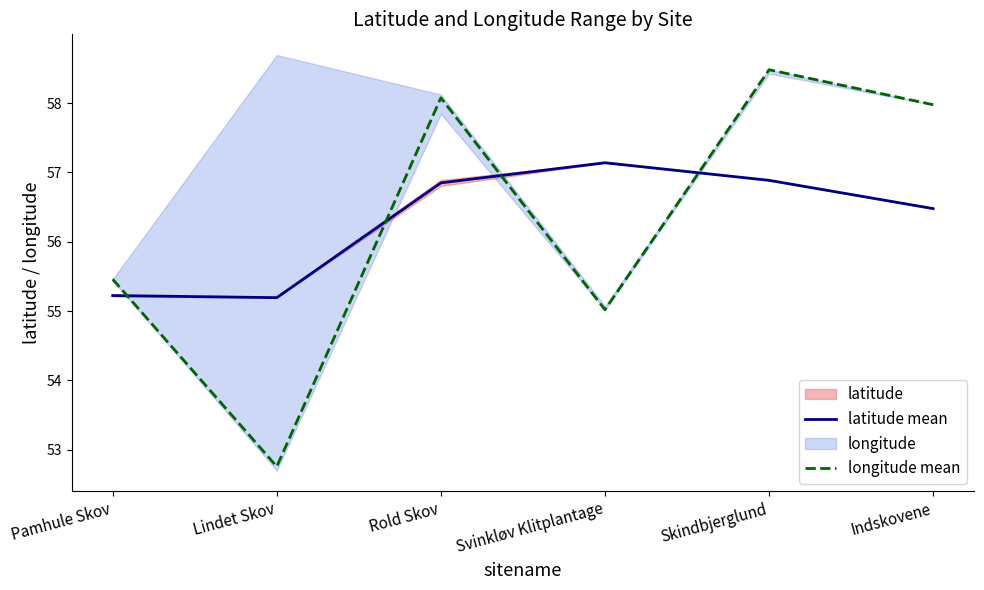

Which series has the largest total across all categories?

latitude mean